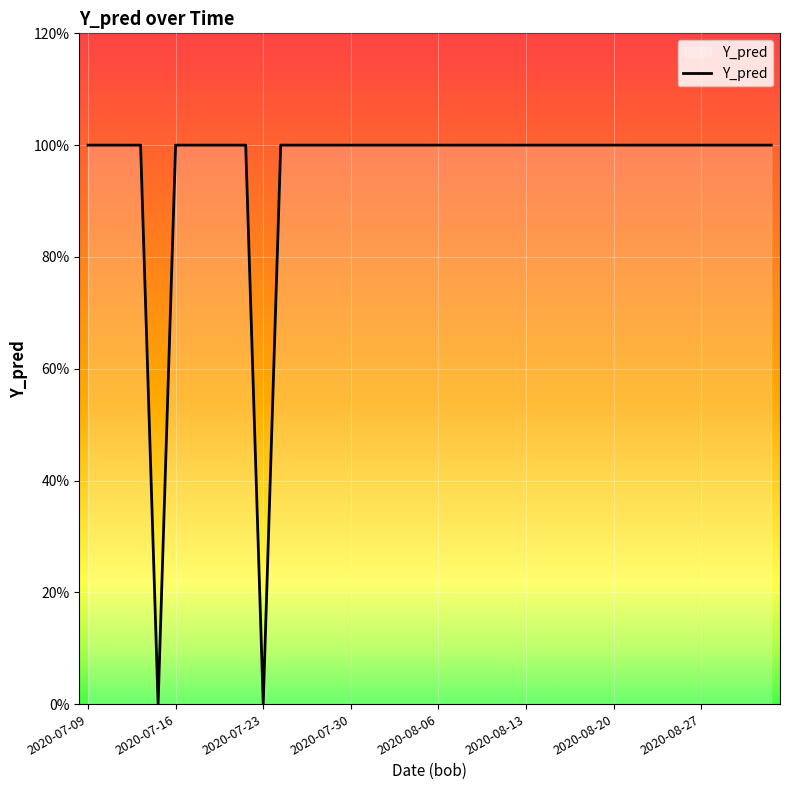

Does the chart display data point markers on the line(s)?

No